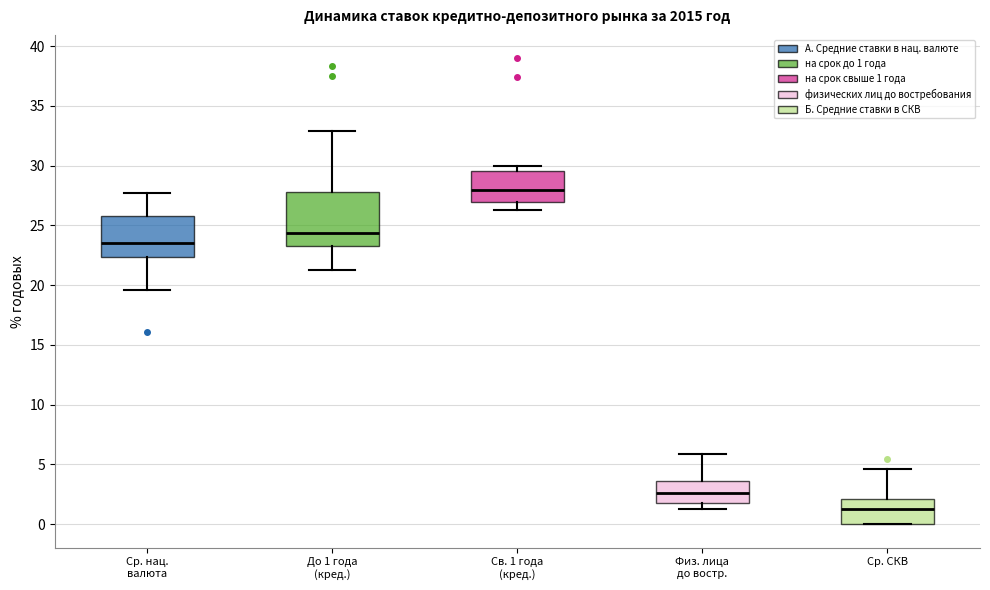

Reading left to right, read every box against the y-axis: the position of its median line, the range the box covers, and the ends of its whiskers. The values are not printed on the chart, so give them approximately, as read against the axis.

Ср. нац. валюта: median 23.5, box 22.5 to 25.5, whiskers 19.5 to 27.5
До 1 года (кред.): median 24.5, box 23.5 to 28.0, whiskers 21.5 to 33.0
Св. 1 года (кред.): median 28.0, box 27.0 to 29.5, whiskers 26.5 to 30.0
Физ. лица до востр.: median 2.5, box 2.0 to 3.5, whiskers 1.5 to 6.0
Ср. СКВ: median 1.5, box 0.0 to 2.0, whiskers 0.0 to 4.5